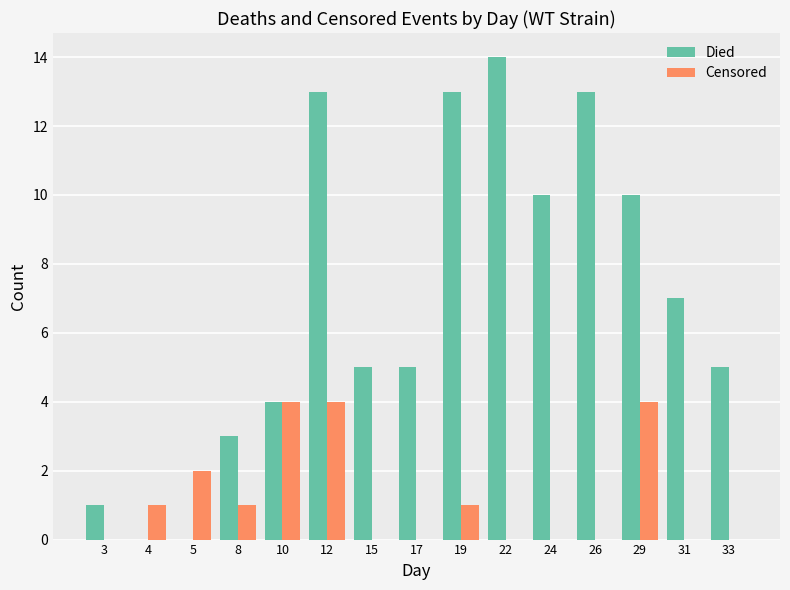

Is it true that Censored equals 1 at 19?

True